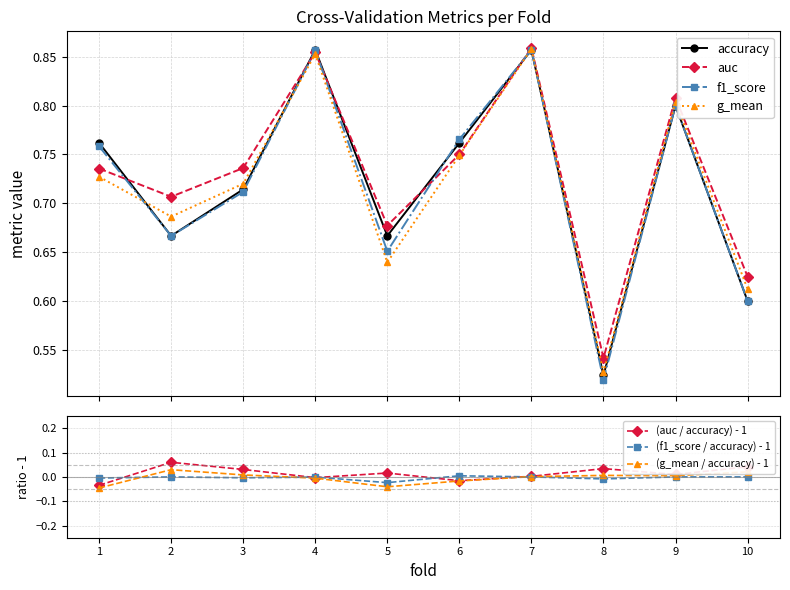

Reading right to left, what are all the values shown in this chart?

accuracy: 10=0.6	9=0.8	8=0.5	7=0.9	6=0.8	5=0.7	4=0.9	3=0.7	2=0.7	1=0.8
auc: 10=0.6	9=0.8	8=0.5	7=0.9	6=0.8	5=0.7	4=0.9	3=0.7	2=0.7	1=0.7
f1_score: 10=0.6	9=0.8	8=0.5	7=0.9	6=0.8	5=0.7	4=0.9	3=0.7	2=0.7	1=0.8
g_mean: 10=0.6	9=0.8	8=0.5	7=0.9	6=0.7	5=0.6	4=0.9	3=0.7	2=0.7	1=0.7